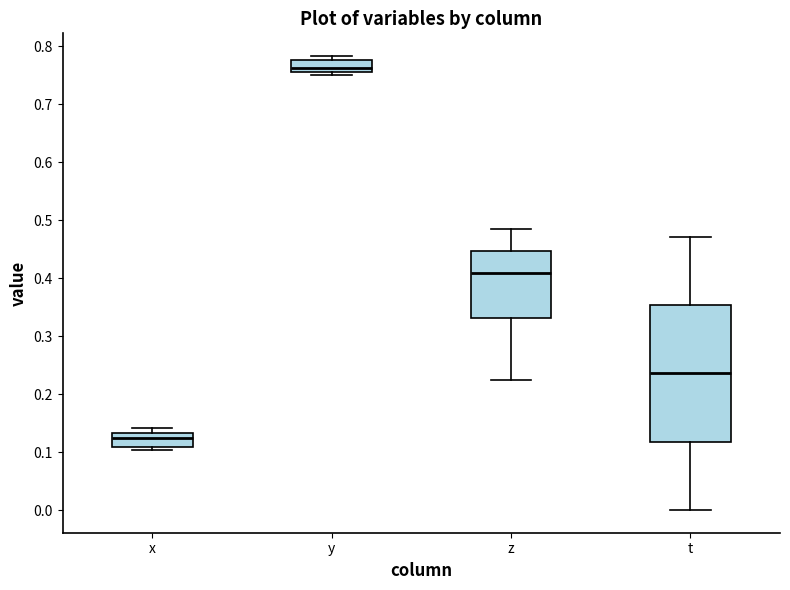

Where is the upper edge of the box for y on the y-axis? The values are not printed on the chart, so give them approximately, as read against the axis.

0.78